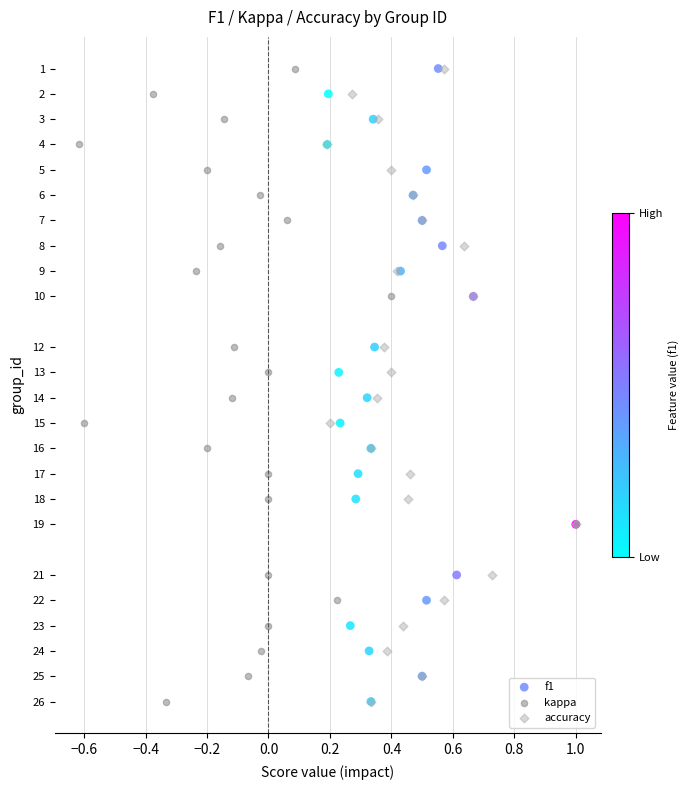

What are all the series names shown in the legend?

f1, kappa, accuracy